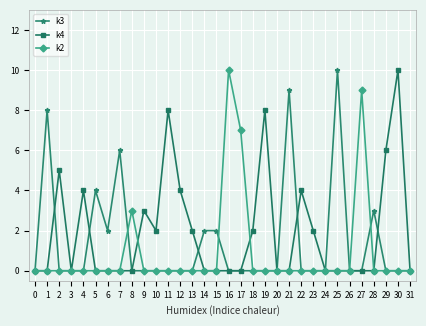

Reading left to right, what are all the values shown in this chart?

k3: 0	8	0	0	0	4	2	6	0	0	0	0	0	0	2	2	0	0	0	0	0	9	0	0	0	10	0	0	3	0	0	0
k4: 0	0	5	0	4	0	0	0	0	3	2	8	4	2	0	0	0	0	2	8	0	0	4	2	0	0	0	0	0	6	10	0
k2: 0	0	0	0	0	0	0	0	3	0	0	0	0	0	0	0	10	7	0	0	0	0	0	0	0	0	0	9	0	0	0	0